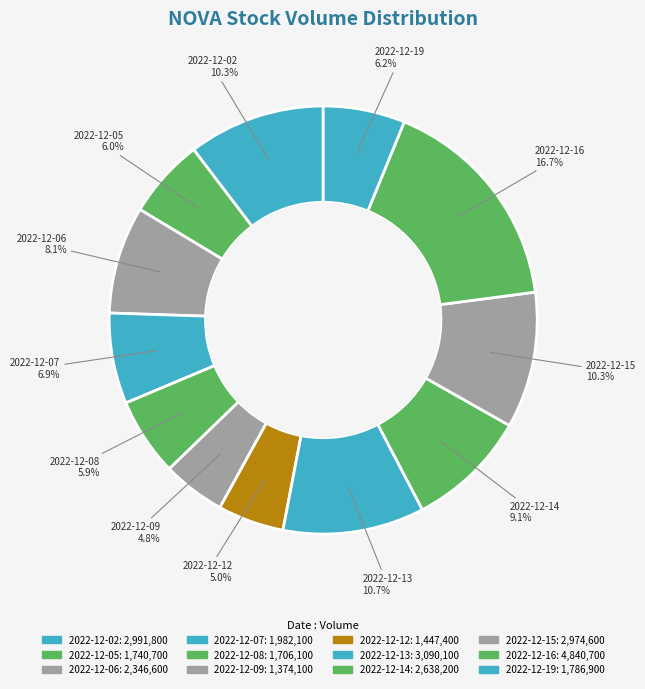

True or false: 2022-12-07 accounts for 1% of the total.

False